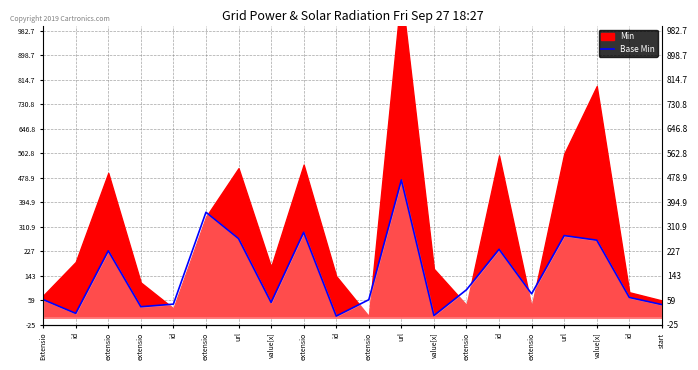

Which category has the highest value across all series?

url